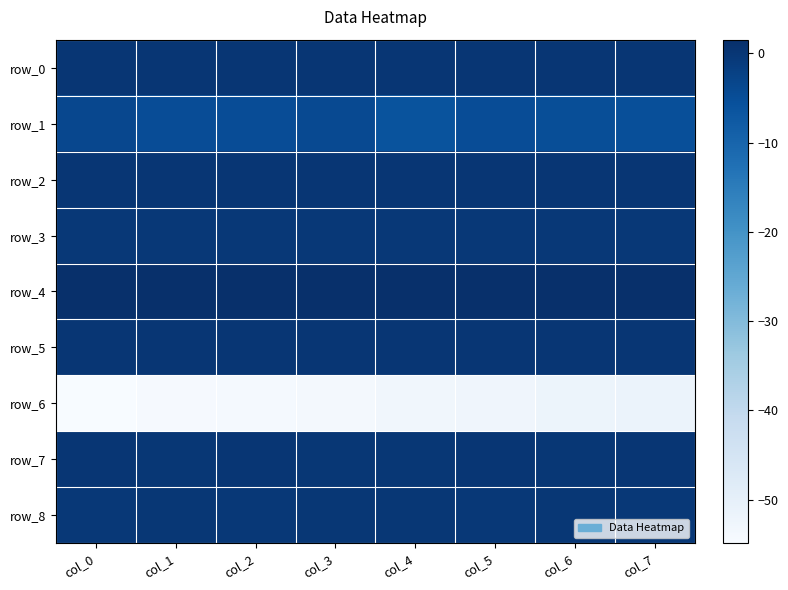

Which category has the highest value across all series?

col_0